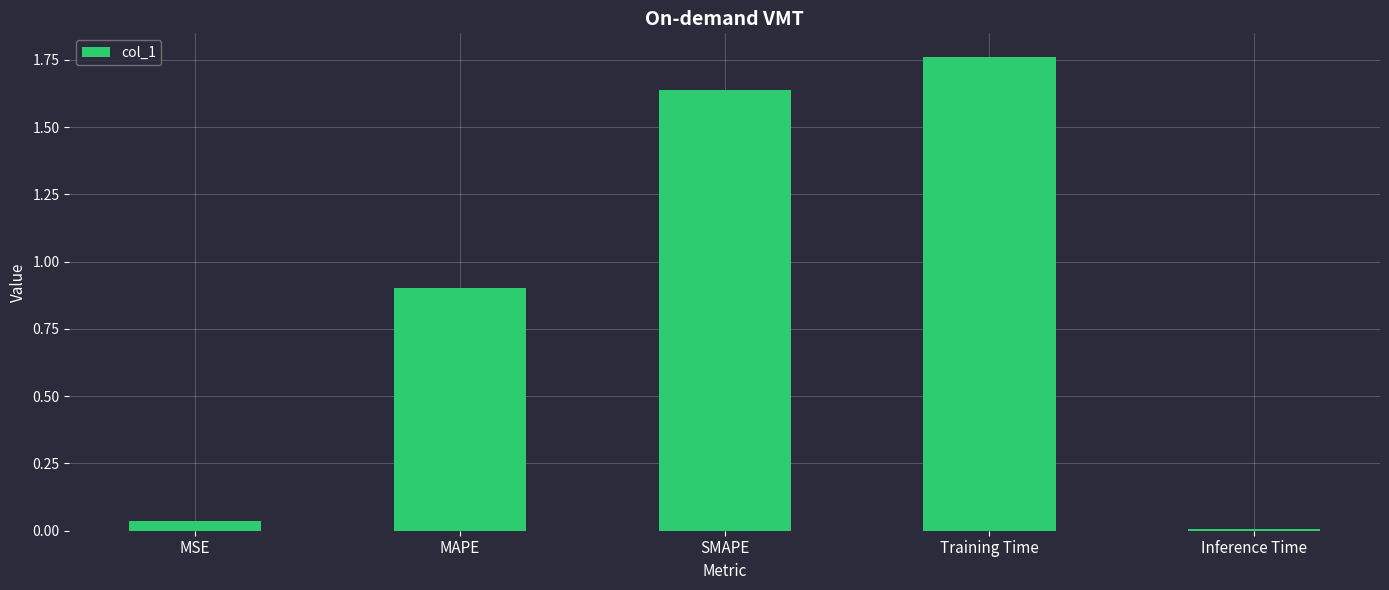

Between SMAPE and Inference Time, which is larger?

SMAPE